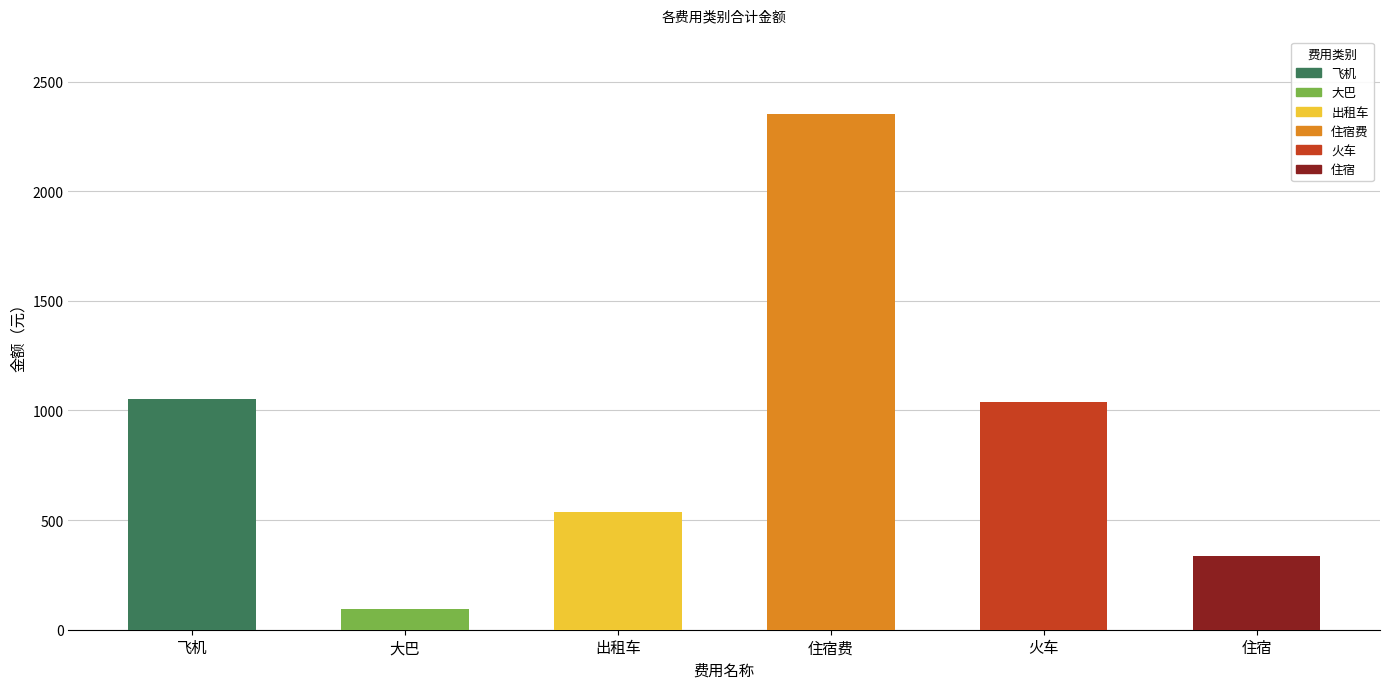

True or false: the data shows 1050 at 飞机.

True